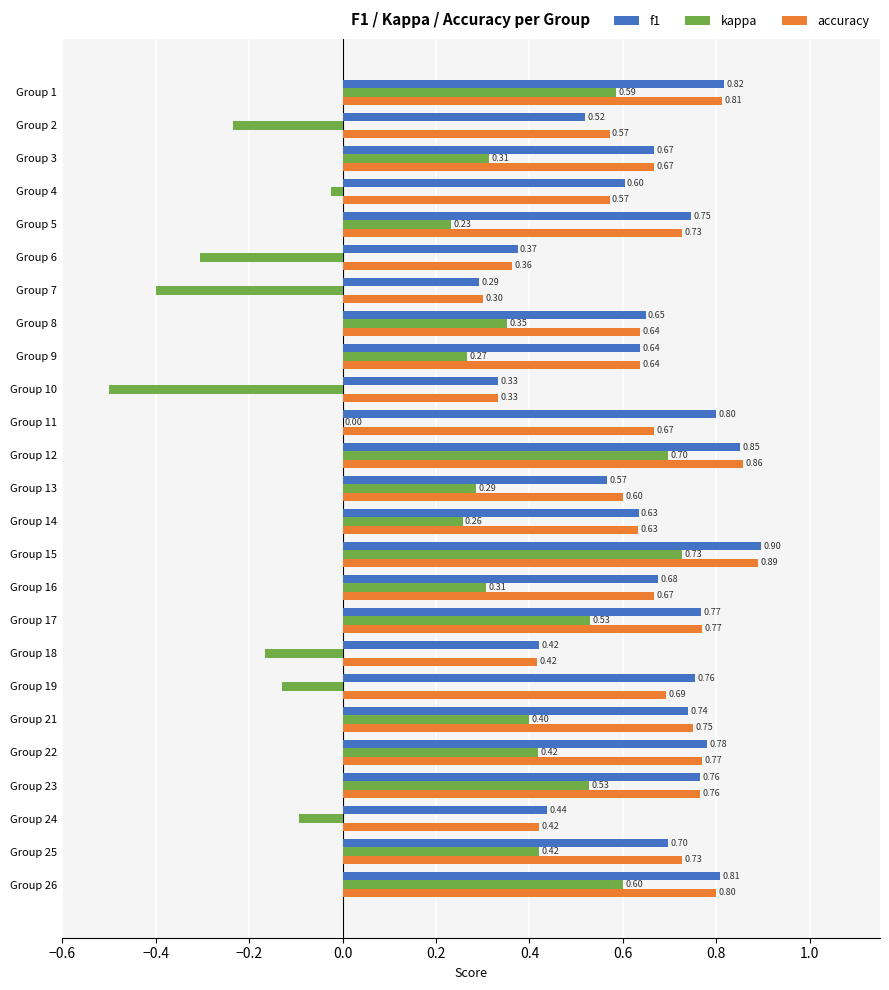

Which series has the largest total across all categories?

f1